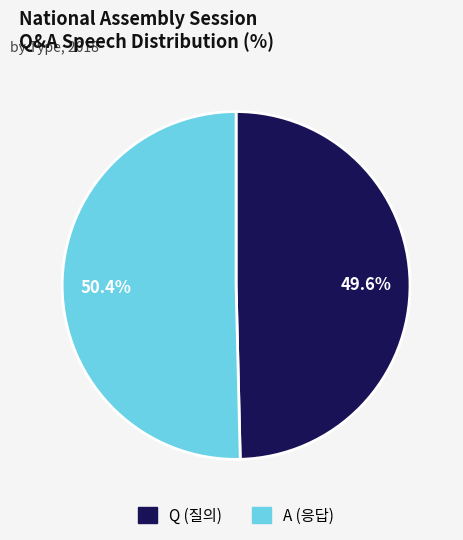

Is the sum of A and Q greater than half?

Yes